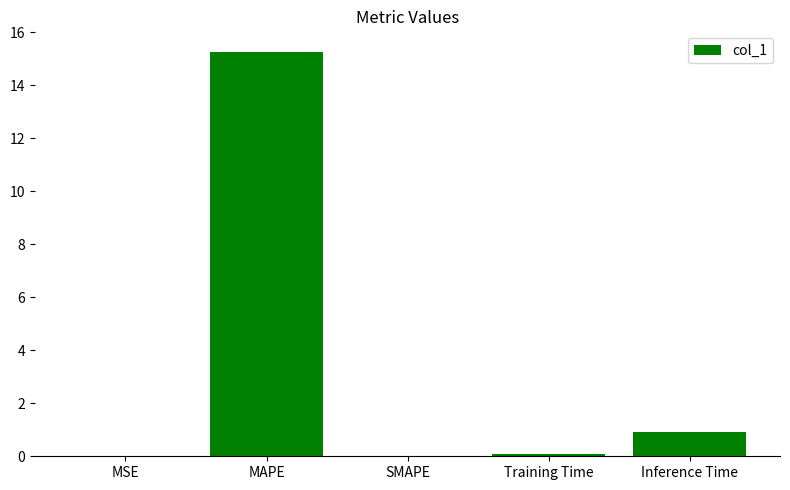

The value at SMAPE is 0.0. True or false?

True